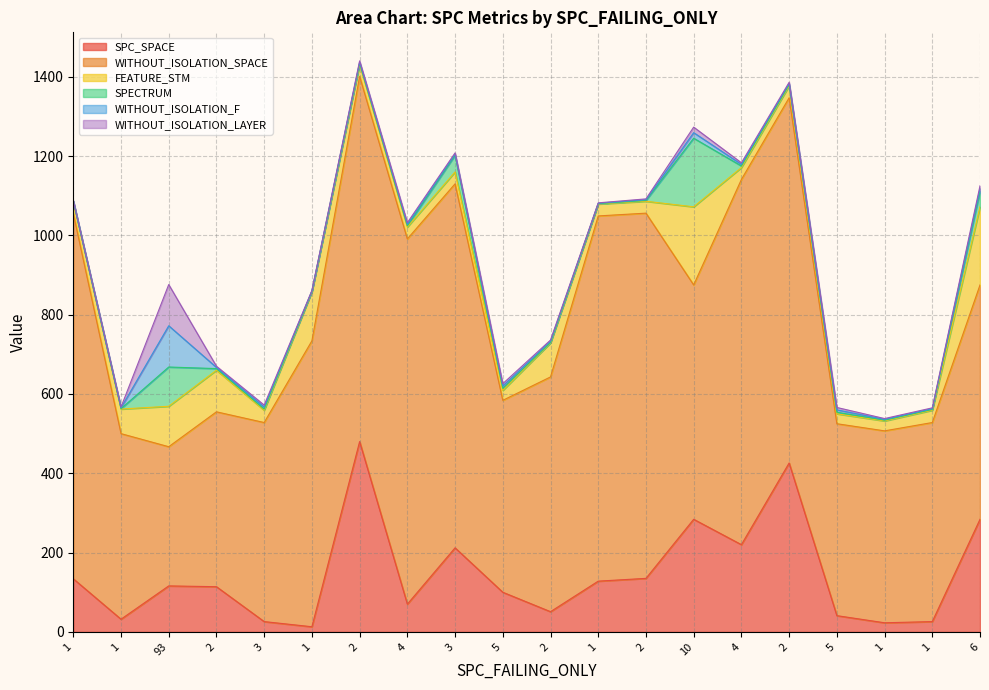

Reading left to right, extract all data points from this chart.

SPC_SPACE: 1=134	1=32	93=116	2=114	3=26	1=13	2=480	4=70	3=212	5=100	2=51	1=128	2=135	10=284	4=220	2=426	5=41	1=23	1=26	6=284
WITHOUT_ISOLATION_SPACE: 1=921	1=468	93=351	2=441	3=502	1=721	2=921	4=921	3=918	5=484	2=592	1=921	2=921	10=591	4=921	2=921	5=484	1=484	1=502	6=591
FEATURE_STM: 1=30	1=62	93=102	2=105	3=31	1=124	2=30	4=30	3=30	5=25	2=86	1=30	2=30	10=197	4=30	2=30	5=25	1=25	1=31	6=197
SPECTRUM: 1=1	1=1	93=99	2=4	3=3	1=1	2=3	4=3	3=42	5=5	2=1	1=1	2=2	10=173	4=4	2=3	5=4	1=2	1=2	6=39
WITHOUT_ISOLATION_F: 1=1	1=2	93=104	2=3	3=5	1=1	2=3	4=4	3=3	5=6	2=3	1=1	2=2	10=14	4=4	2=3	5=6	1=2	1=2	6=7
WITHOUT_ISOLATION_LAYER: 1=1	1=2	93=104	2=3	3=5	1=1	2=3	4=4	3=3	5=6	2=3	1=1	2=2	10=14	4=4	2=3	5=6	1=2	1=2	6=7